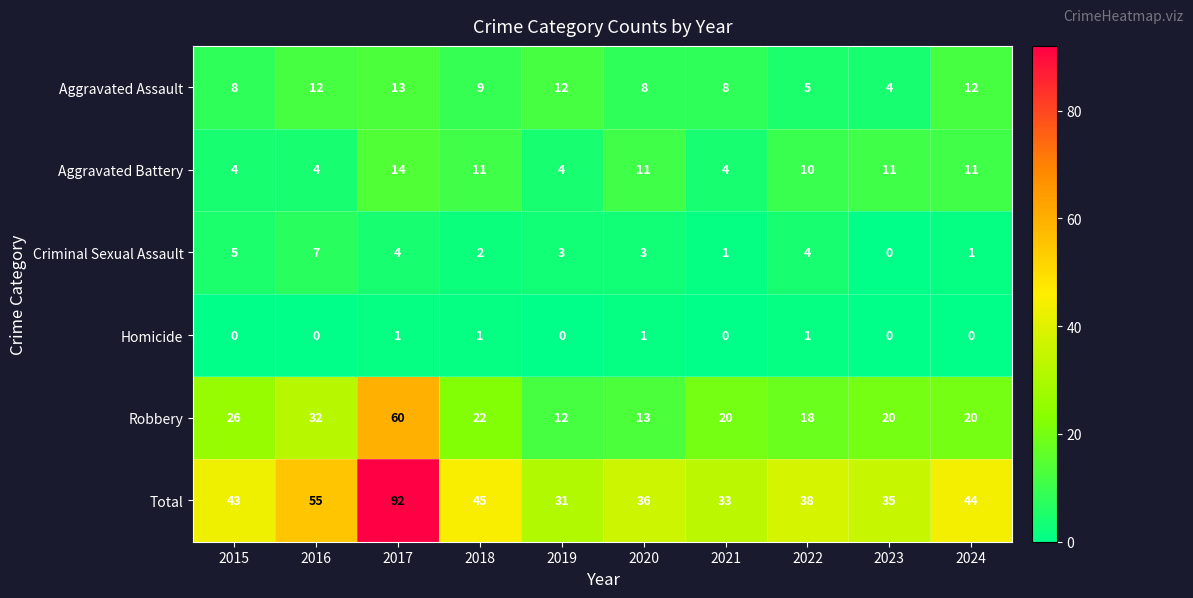

What is the difference between the highest and lowest values at 2021?

33